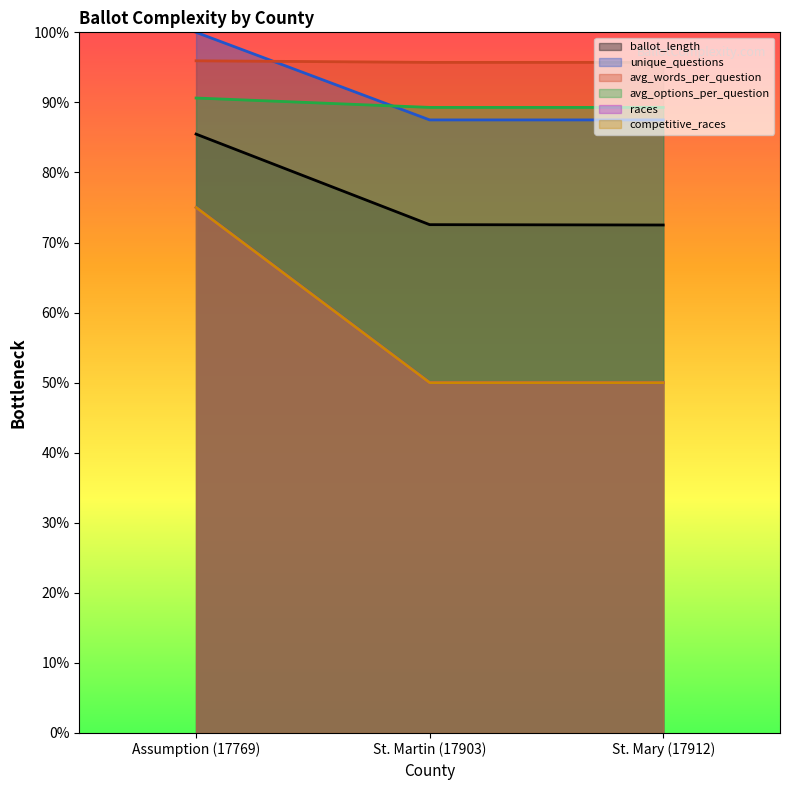

Which series has the largest range (max minus min)?

races